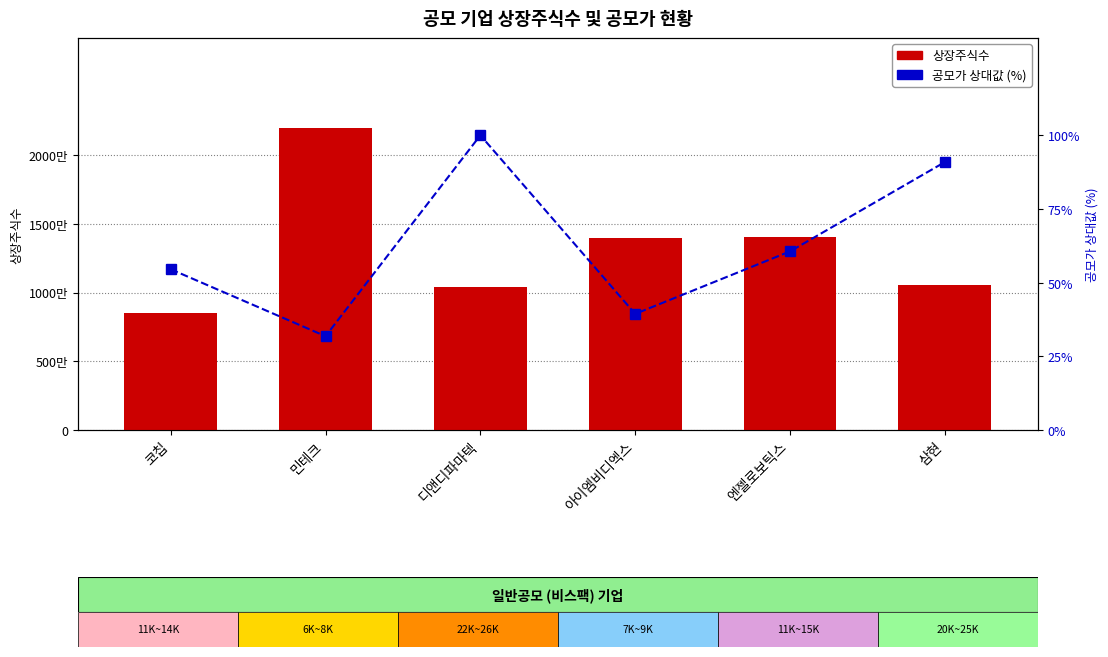

The 공모가 (상대값 %) series shows 100.0 at 디앤디파마텍. True or false?

True